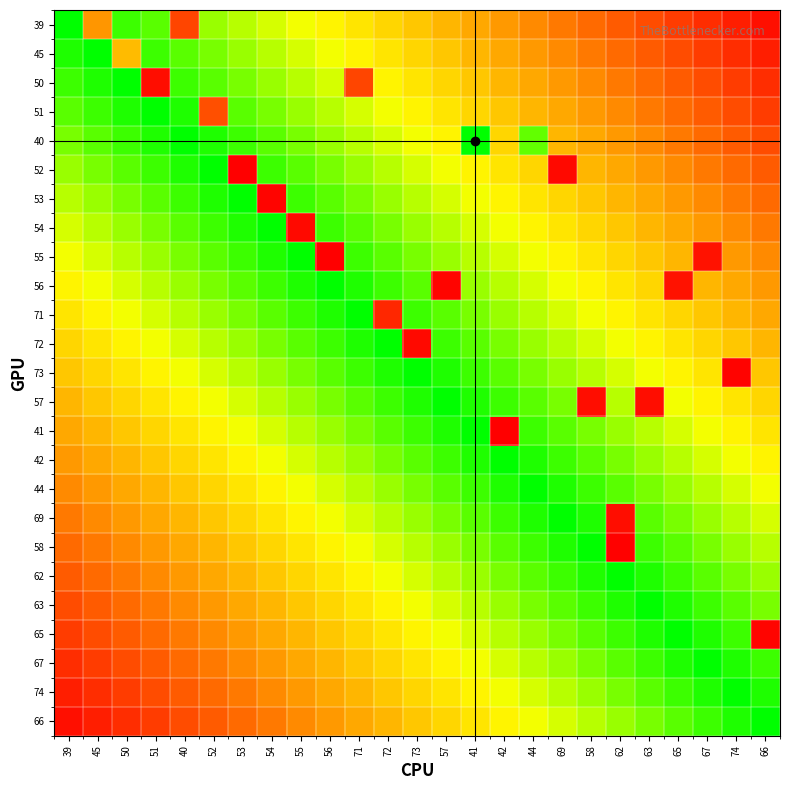

Reading right to left, list all the values displayed in this chart.

39: 66=0.0	74=0.1	67=0.1	65=0.2	63=0.2	62=0.2	58=0.3	69=0.3	44=0.4	42=0.4	41=0.4	57=0.5	73=0.5	72=0.6	71=0.6	56=0.6	55=0.7	54=0.7	53=0.8	52=0.8	40=0.2	51=0.9	50=0.9	45=0.4	39=1.0
45: 66=0.1	74=0.1	67=0.2	65=0.2	63=0.2	62=0.3	58=0.3	69=0.4	44=0.4	42=0.4	41=0.5	57=0.5	73=0.6	72=0.6	71=0.6	56=0.7	55=0.7	54=0.8	53=0.8	52=0.8	40=0.9	51=0.9	50=0.5	45=1.0	39=1.0
50: 66=0.1	74=0.2	67=0.2	65=0.2	63=0.3	62=0.3	58=0.4	69=0.4	44=0.4	42=0.5	41=0.5	57=0.6	73=0.6	72=0.6	71=0.2	56=0.7	55=0.8	54=0.8	53=0.8	52=0.9	40=0.9	51=0.0	50=1.0	45=1.0	39=0.9
51: 66=0.2	74=0.2	67=0.2	65=0.3	63=0.3	62=0.4	58=0.4	69=0.4	44=0.5	42=0.5	41=0.6	57=0.6	73=0.6	72=0.7	71=0.7	56=0.8	55=0.8	54=0.8	53=0.9	52=0.2	40=1.0	51=1.0	50=1.0	45=0.9	39=0.9
40: 66=0.2	74=0.2	67=0.3	65=0.3	63=0.4	62=0.4	58=0.4	69=0.5	44=0.9	42=0.6	41=1.0	57=0.6	73=0.7	72=0.7	71=0.8	56=0.8	55=0.8	54=0.9	53=0.9	52=1.0	40=1.0	51=1.0	50=0.9	45=0.9	39=0.8
52: 66=0.2	74=0.3	67=0.3	65=0.4	63=0.4	62=0.4	58=0.5	69=0.0	44=0.6	42=0.6	41=0.6	57=0.7	73=0.7	72=0.8	71=0.8	56=0.8	55=0.9	54=0.9	53=0.0	52=1.0	40=1.0	51=0.9	50=0.9	45=0.8	39=0.8
53: 66=0.3	74=0.3	67=0.4	65=0.4	63=0.4	62=0.5	58=0.5	69=0.6	44=0.6	42=0.6	41=0.7	57=0.7	73=0.8	72=0.8	71=0.8	56=0.9	55=0.9	54=0.0	53=1.0	52=1.0	40=0.9	51=0.9	50=0.8	45=0.8	39=0.8
54: 66=0.3	74=0.4	67=0.4	65=0.4	63=0.5	62=0.5	58=0.6	69=0.6	44=0.6	42=0.7	41=0.7	57=0.8	73=0.8	72=0.8	71=0.9	56=0.9	55=0.0	54=1.0	53=1.0	52=0.9	40=0.9	51=0.8	50=0.8	45=0.8	39=0.7
55: 66=0.4	74=0.4	67=0.1	65=0.5	63=0.5	62=0.6	58=0.6	69=0.6	44=0.7	42=0.7	41=0.8	57=0.8	73=0.8	72=0.9	71=0.9	56=0.0	55=1.0	54=1.0	53=0.9	52=0.9	40=0.8	51=0.8	50=0.8	45=0.7	39=0.7
56: 66=0.4	74=0.4	67=0.5	65=0.0	63=0.6	62=0.6	58=0.6	69=0.7	44=0.7	42=0.8	41=0.8	57=0.0	73=0.9	72=0.9	71=1.0	56=1.0	55=1.0	54=0.9	53=0.9	52=0.8	40=0.8	51=0.8	50=0.7	45=0.7	39=0.6
71: 66=0.4	74=0.5	67=0.5	65=0.6	63=0.6	62=0.6	58=0.7	69=0.7	44=0.8	42=0.8	41=0.8	57=0.9	73=0.9	72=0.1	71=1.0	56=1.0	55=0.9	54=0.9	53=0.8	52=0.8	40=0.8	51=0.7	50=0.7	45=0.6	39=0.6
72: 66=0.5	74=0.5	67=0.6	65=0.6	63=0.6	62=0.7	58=0.7	69=0.8	44=0.8	42=0.8	41=0.9	57=0.9	73=0.0	72=1.0	71=1.0	56=0.9	55=0.9	54=0.8	53=0.8	52=0.8	40=0.7	51=0.7	50=0.6	45=0.6	39=0.6
73: 66=0.5	74=0.0	67=0.6	65=0.6	63=0.7	62=0.7	58=0.8	69=0.8	44=0.8	42=0.9	41=0.9	57=1.0	73=1.0	72=1.0	71=0.9	56=0.9	55=0.8	54=0.8	53=0.8	52=0.7	40=0.7	51=0.6	50=0.6	45=0.6	39=0.5
57: 66=0.6	74=0.6	67=0.6	65=0.7	63=0.0	62=0.8	58=0.0	69=0.8	44=0.9	42=0.9	41=1.0	57=1.0	73=1.0	72=0.9	71=0.9	56=0.8	55=0.8	54=0.8	53=0.7	52=0.7	40=0.6	51=0.6	50=0.6	45=0.5	39=0.5
41: 66=0.6	74=0.6	67=0.7	65=0.7	63=0.8	62=0.8	58=0.8	69=0.9	44=0.9	42=0.0	41=1.0	57=1.0	73=0.9	72=0.9	71=0.8	56=0.8	55=0.8	54=0.7	53=0.7	52=0.6	40=0.6	51=0.6	50=0.5	45=0.5	39=0.4
42: 66=0.6	74=0.7	67=0.7	65=0.8	63=0.8	62=0.8	58=0.9	69=0.9	44=1.0	42=1.0	41=1.0	57=0.9	73=0.9	72=0.8	71=0.8	56=0.8	55=0.7	54=0.7	53=0.6	52=0.6	40=0.6	51=0.5	50=0.5	45=0.4	39=0.4
44: 66=0.7	74=0.7	67=0.8	65=0.8	63=0.8	62=0.9	58=0.9	69=1.0	44=1.0	42=1.0	41=0.9	57=0.9	73=0.8	72=0.8	71=0.8	56=0.7	55=0.7	54=0.6	53=0.6	52=0.6	40=0.5	51=0.5	50=0.4	45=0.4	39=0.4
69: 66=0.7	74=0.8	67=0.8	65=0.8	63=0.9	62=0.0	58=1.0	69=1.0	44=1.0	42=0.9	41=0.9	57=0.8	73=0.8	72=0.8	71=0.7	56=0.7	55=0.6	54=0.6	53=0.6	52=0.5	40=0.5	51=0.4	50=0.4	45=0.4	39=0.3
58: 66=0.8	74=0.8	67=0.8	65=0.9	63=0.9	62=0.0	58=1.0	69=1.0	44=0.9	42=0.9	41=0.8	57=0.8	73=0.8	72=0.7	71=0.7	56=0.6	55=0.6	54=0.6	53=0.5	52=0.5	40=0.4	51=0.4	50=0.4	45=0.3	39=0.3
62: 66=0.8	74=0.8	67=0.9	65=0.9	63=1.0	62=1.0	58=1.0	69=0.9	44=0.9	42=0.8	41=0.8	57=0.8	73=0.7	72=0.7	71=0.6	56=0.6	55=0.6	54=0.5	53=0.5	52=0.4	40=0.4	51=0.4	50=0.3	45=0.3	39=0.2
63: 66=0.8	74=0.9	67=0.9	65=1.0	63=1.0	62=1.0	58=0.9	69=0.9	44=0.8	42=0.8	41=0.8	57=0.7	73=0.7	72=0.6	71=0.6	56=0.6	55=0.5	54=0.5	53=0.4	52=0.4	40=0.4	51=0.3	50=0.3	45=0.2	39=0.2
65: 66=0.0	74=0.9	67=1.0	65=1.0	63=1.0	62=0.9	58=0.9	69=0.8	44=0.8	42=0.8	41=0.7	57=0.7	73=0.6	72=0.6	71=0.6	56=0.5	55=0.5	54=0.4	53=0.4	52=0.4	40=0.3	51=0.3	50=0.2	45=0.2	39=0.2
67: 66=0.9	74=1.0	67=1.0	65=1.0	63=0.9	62=0.9	58=0.8	69=0.8	44=0.8	42=0.7	41=0.7	57=0.6	73=0.6	72=0.6	71=0.5	56=0.5	55=0.4	54=0.4	53=0.4	52=0.3	40=0.3	51=0.2	50=0.2	45=0.2	39=0.1
74: 66=1.0	74=1.0	67=1.0	65=0.9	63=0.9	62=0.8	58=0.8	69=0.8	44=0.7	42=0.7	41=0.6	57=0.6	73=0.6	72=0.5	71=0.5	56=0.4	55=0.4	54=0.4	53=0.3	52=0.3	40=0.2	51=0.2	50=0.2	45=0.1	39=0.1
66: 66=1.0	74=1.0	67=0.9	65=0.9	63=0.8	62=0.8	58=0.8	69=0.7	44=0.7	42=0.6	41=0.6	57=0.6	73=0.5	72=0.5	71=0.4	56=0.4	55=0.4	54=0.3	53=0.3	52=0.2	40=0.2	51=0.2	50=0.1	45=0.1	39=0.0